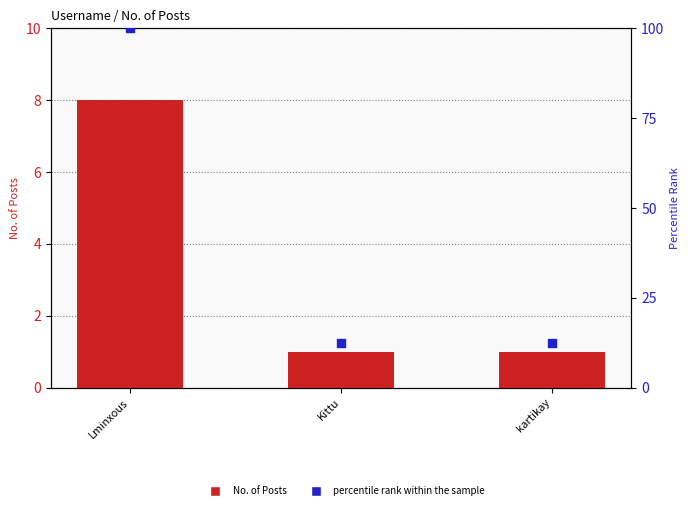

At which category is the sum across all series the highest?

Lminxous